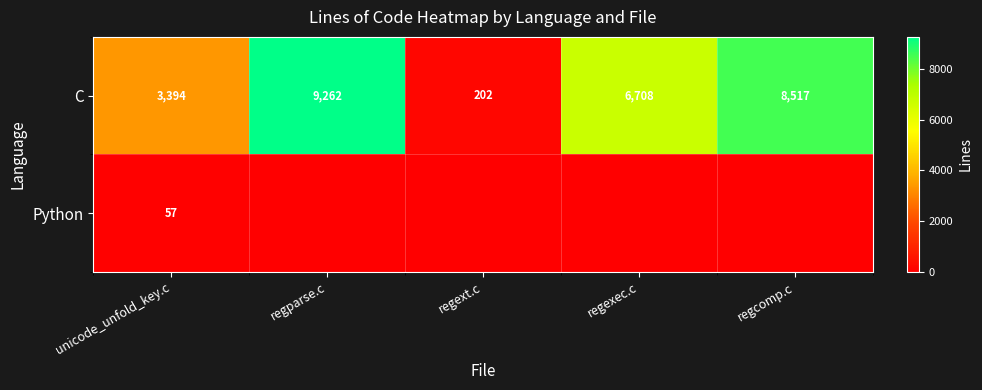

What is the sum of all C values?

28083